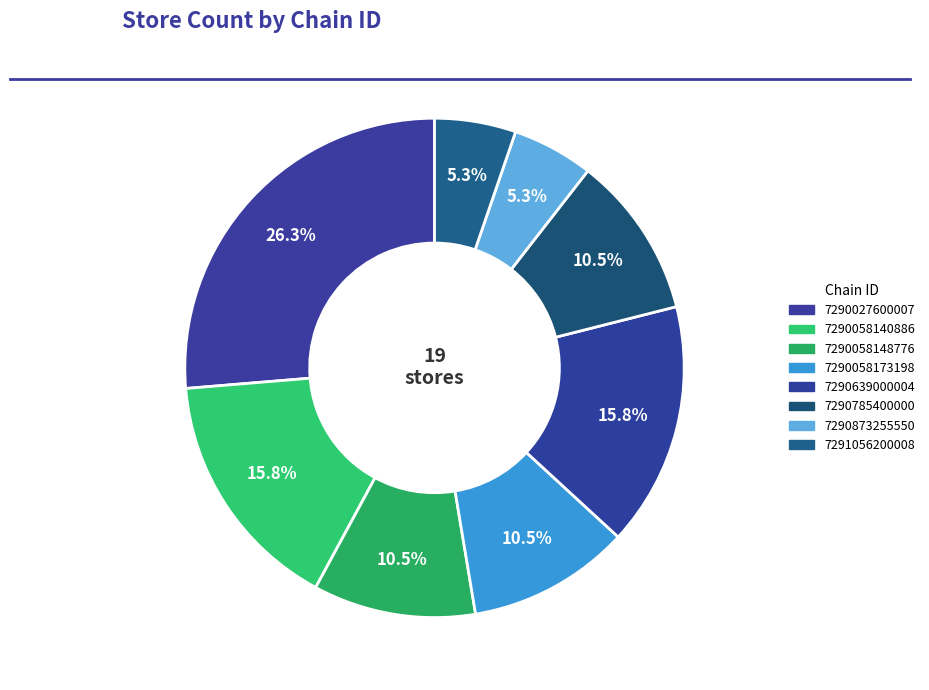

What percentage do 7290027600007 and 7290058148776 together represent?

36.8%